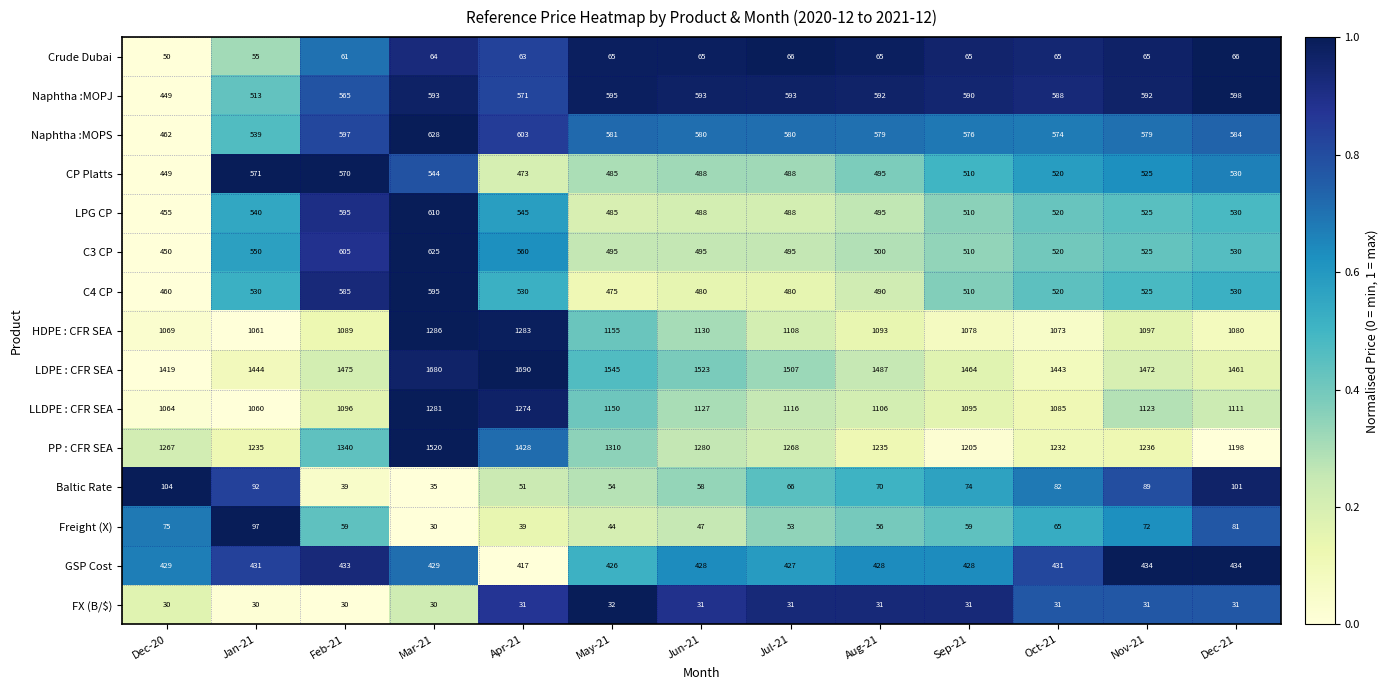

Which series has the largest range (max minus min)?

PP : CFR SEA